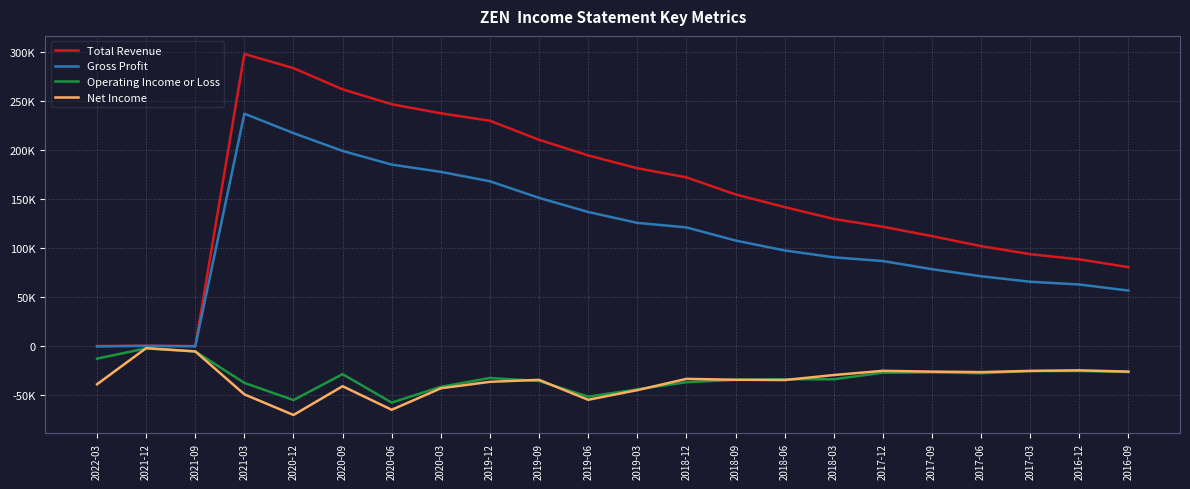

What is the minimum value for Operating Income or Loss?

-57400